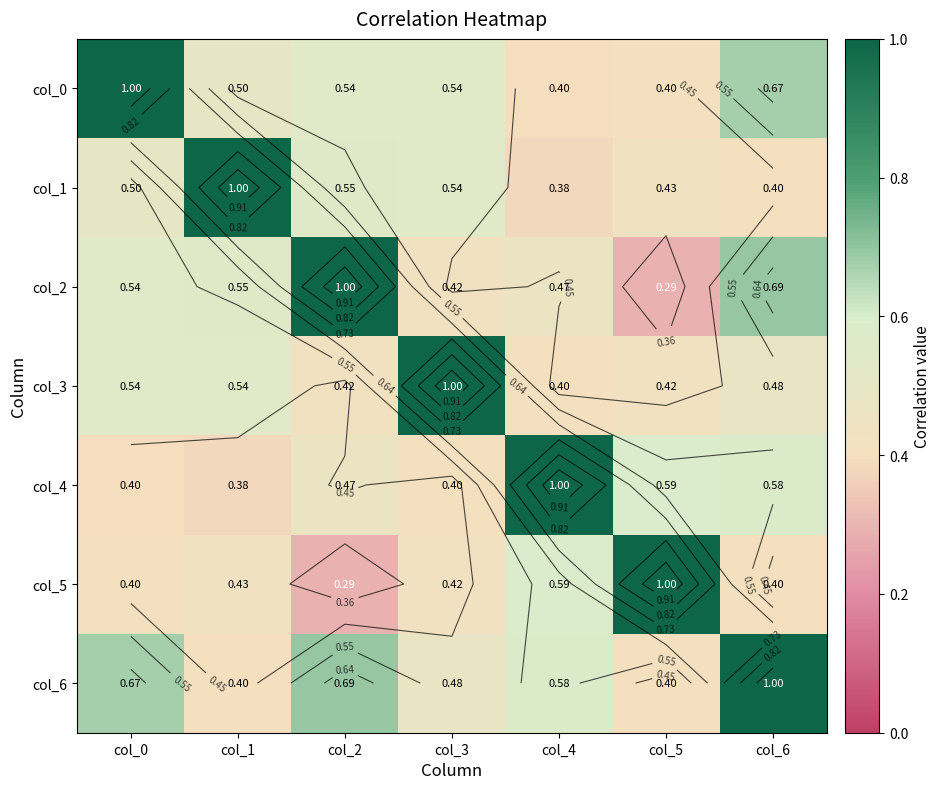

The col_5 series shows 0.2 at col_6. True or false?

False